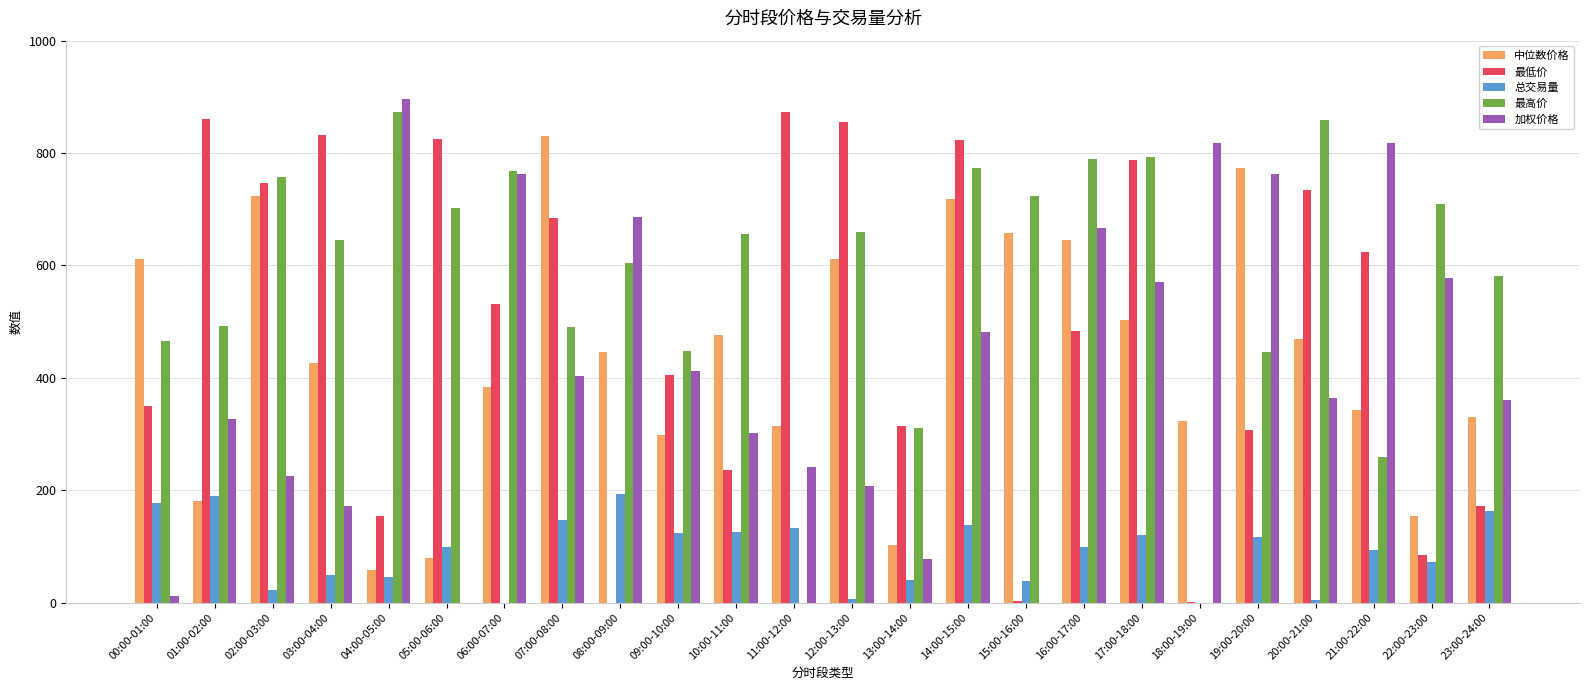

True or false: 最低价 has a value of 648.8 at 16:00-17:00.

False